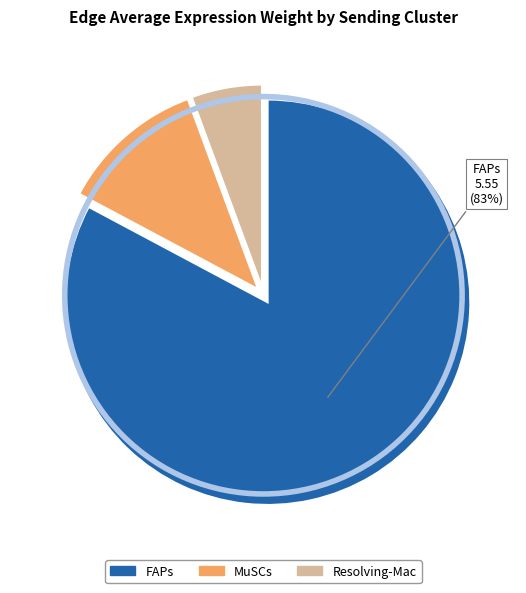

Is the sum of MuSCs and Resolving-Mac greater than half?

No